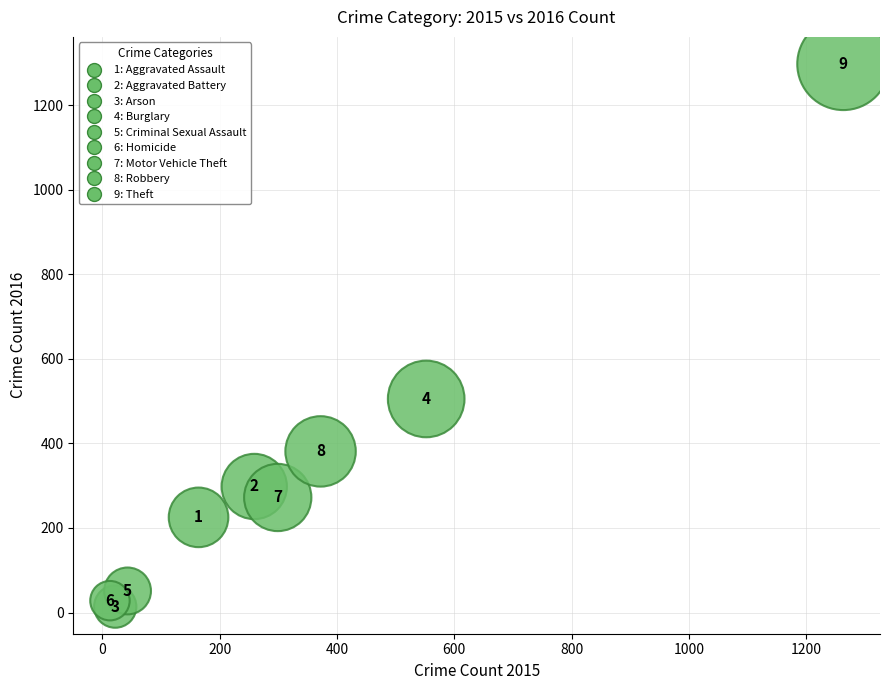

What Y value in the scatter plot is closest to 655?

505